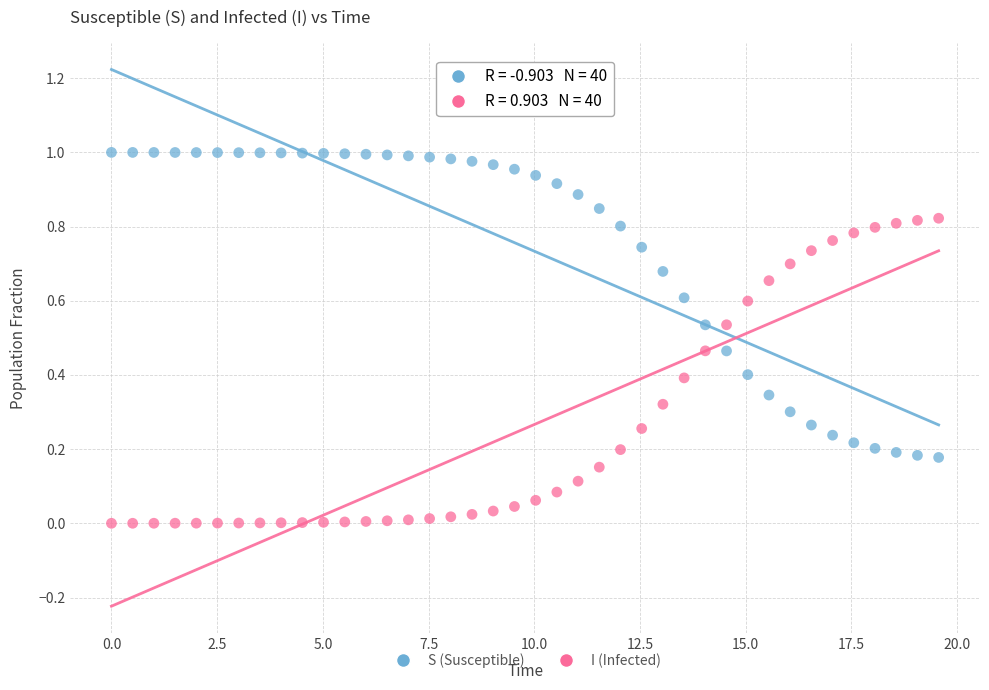

Which series reaches the maximum Y coordinate?

S (Susceptible)